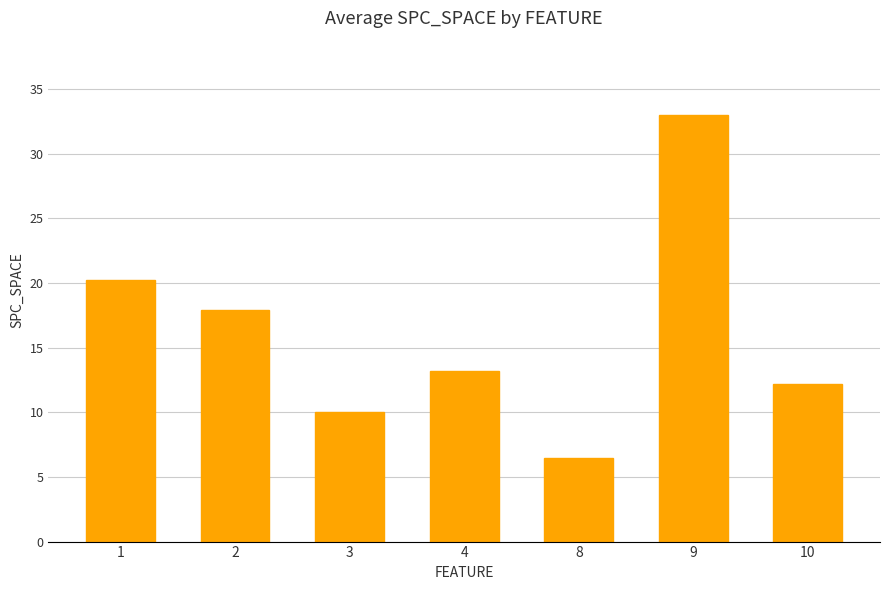

What is the smallest value displayed?

6.5